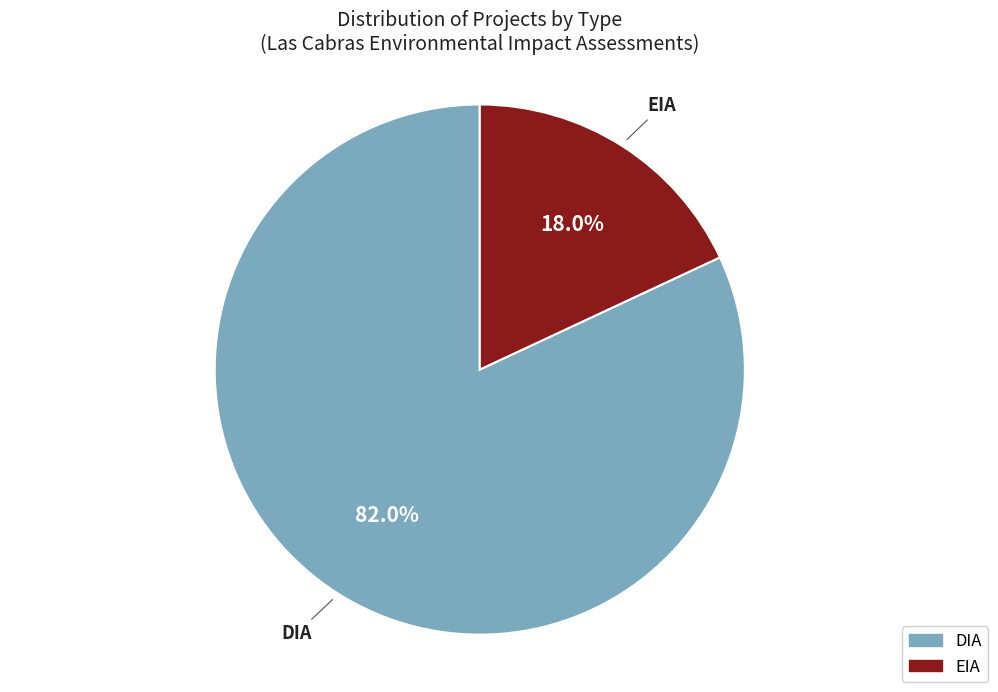

Which has a higher value, DIA or EIA?

DIA